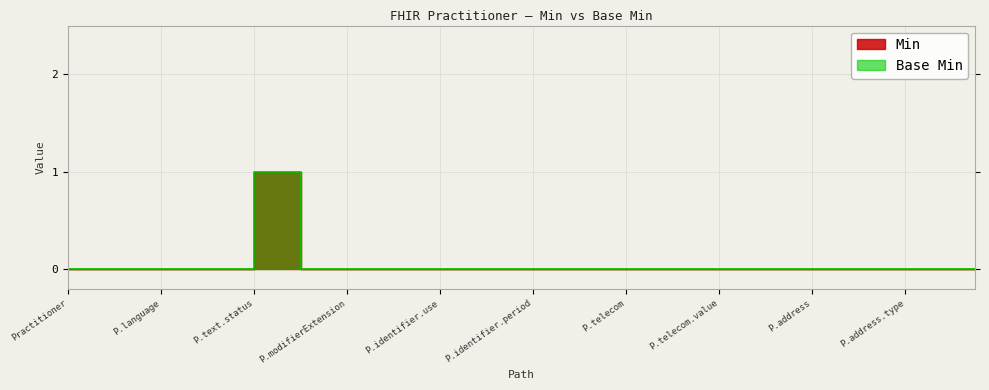

Is it true that Base Min equals 2 at P.text.status?

False